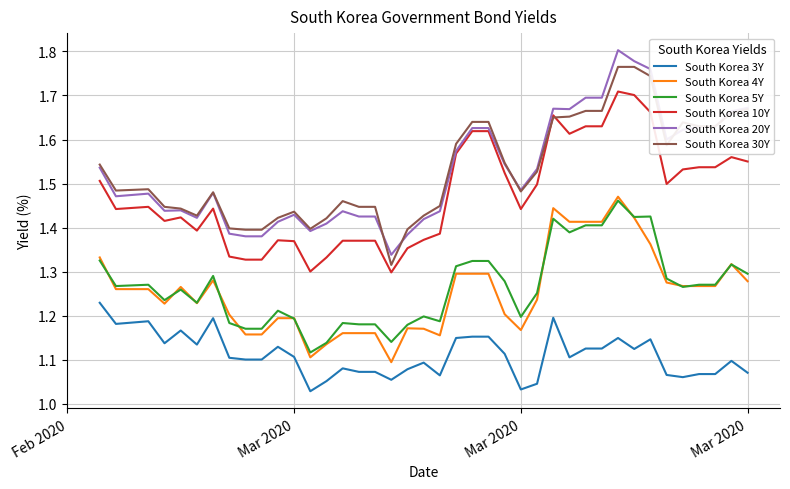

True or false: South Korea 30Y and South Korea 5Y cross at least once.

False